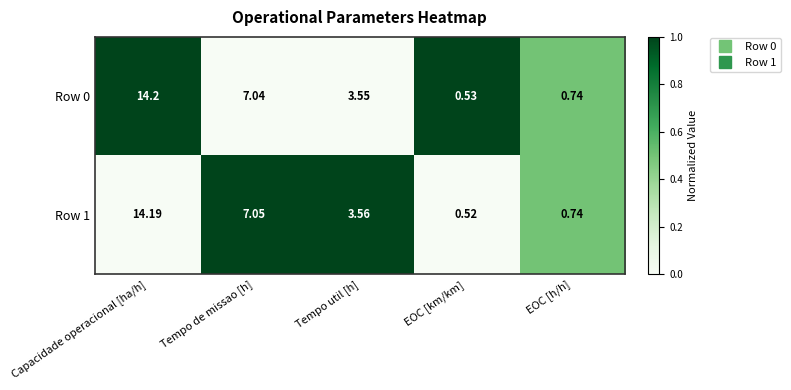

Rank the series by their maximum value, from lowest to highest.

Row 1, Row 0